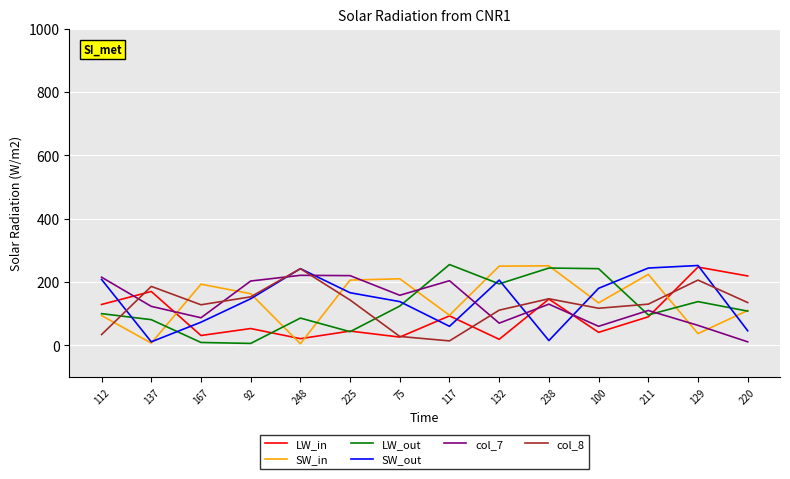

Which series changed the most between 167 and 225?

col_7